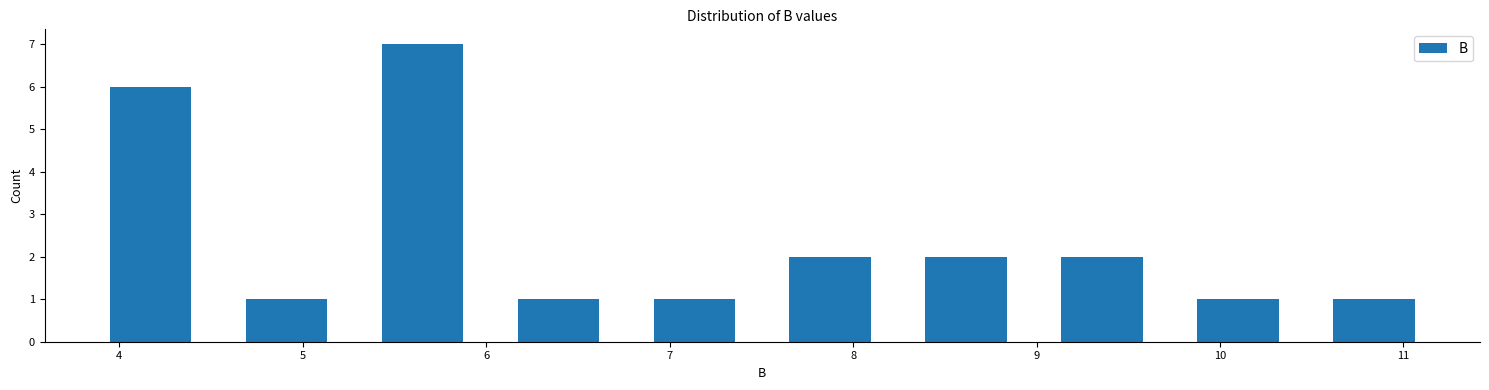

Over which range of the x-axis is the bar tallest?

5.3 to 6.0